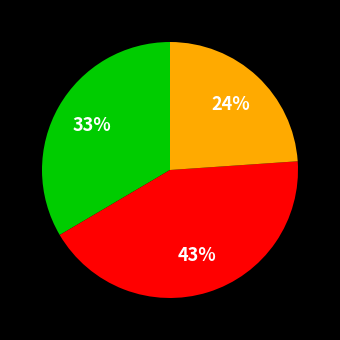

Does any single category account for the majority?

No